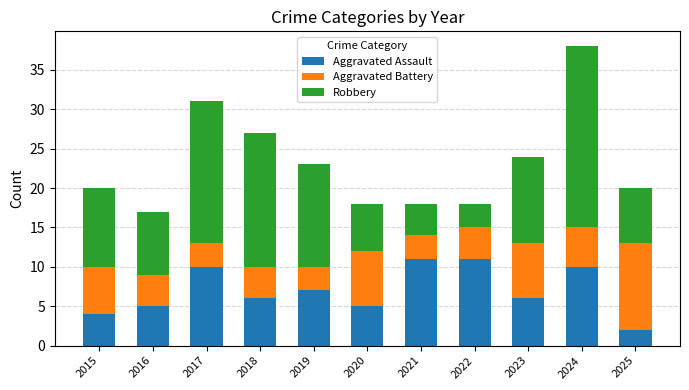

What is the sum of the Aggravated Assault values at 2016 and 2020?

10